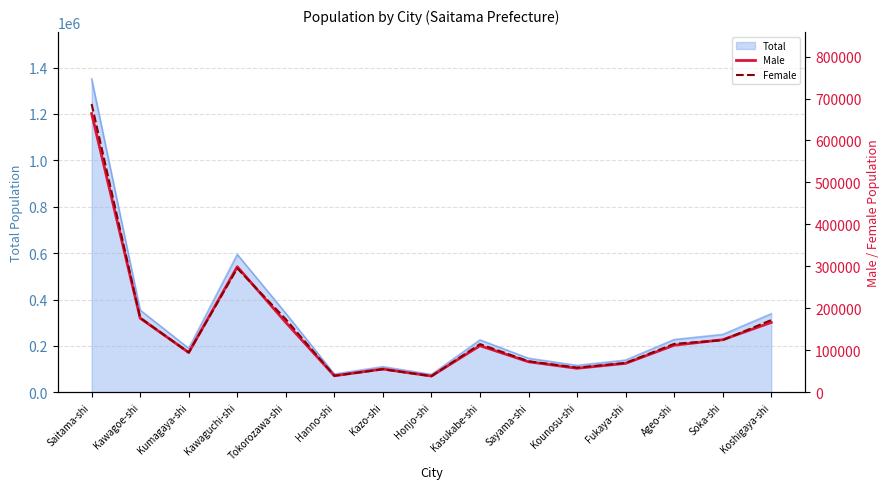

Is it true that Female equals 16524 at Hanno-shi?

False